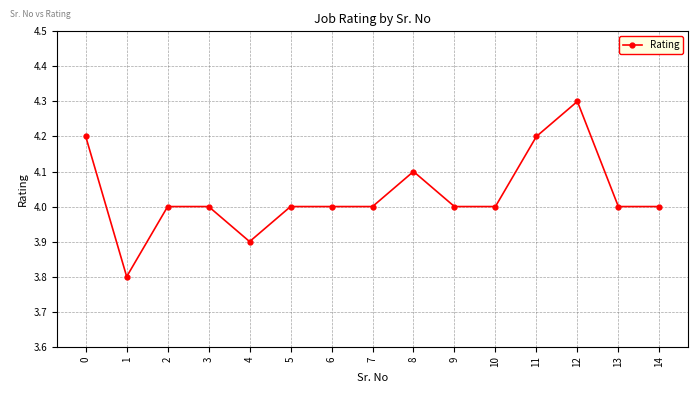

Is it true that the value at 5 is 0.9?

False